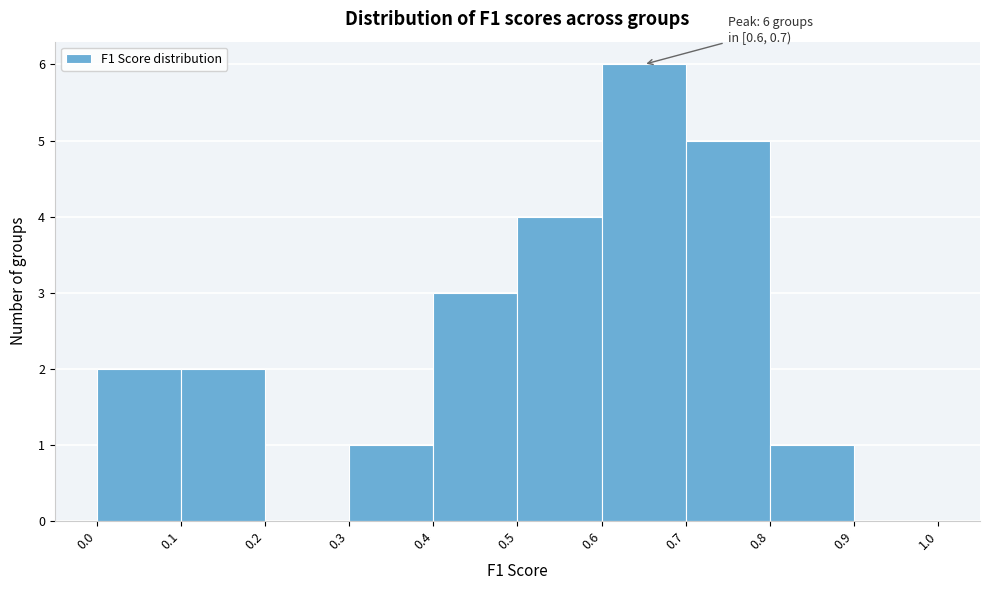

Over which range of the x-axis is the bar tallest?

0.6 to 0.7